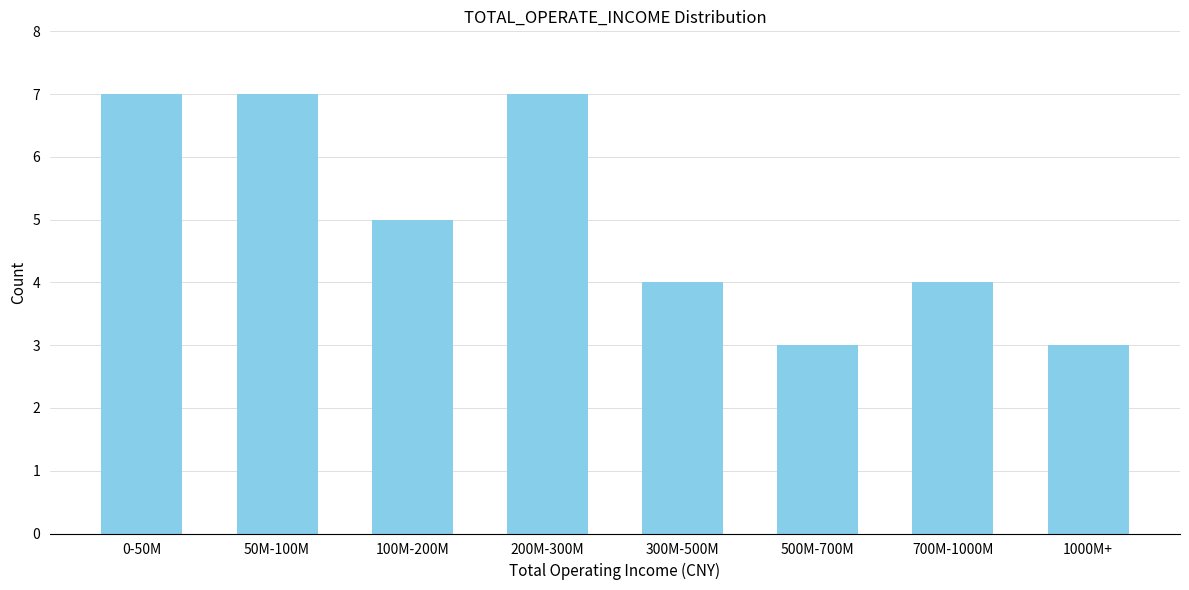

Reading right to left, transcribe all the data shown in this chart.

1000M+=3	700M-1000M=4	500M-700M=3	300M-500M=4	200M-300M=7	100M-200M=5	50M-100M=7	0-50M=7